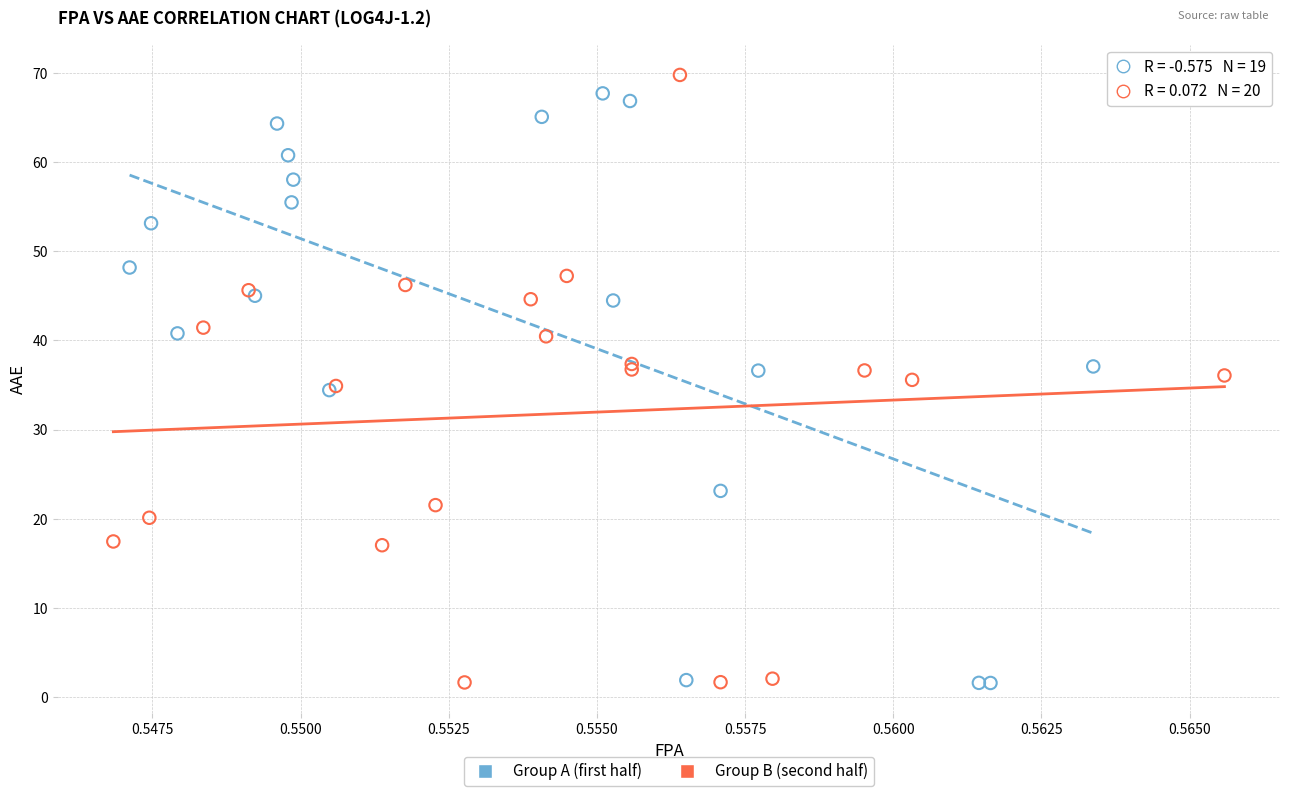

What are all the series names shown in the legend?

Group A (first half), Group B (second half)